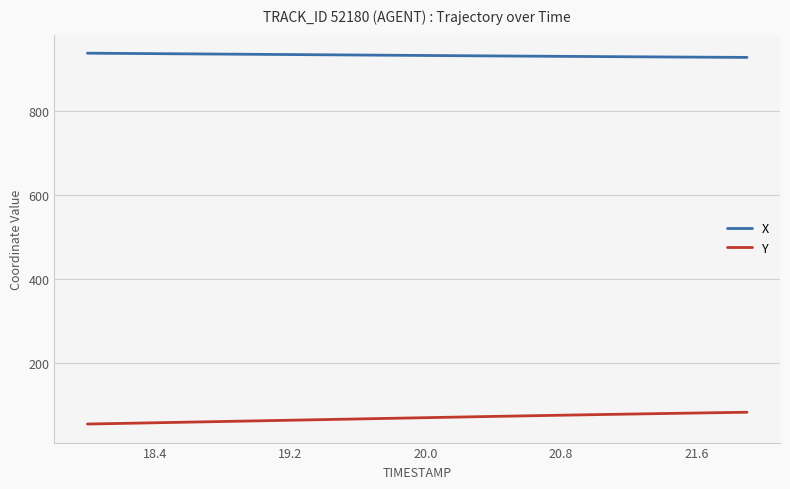

Rank the series by their maximum value, from highest to lowest.

X, Y